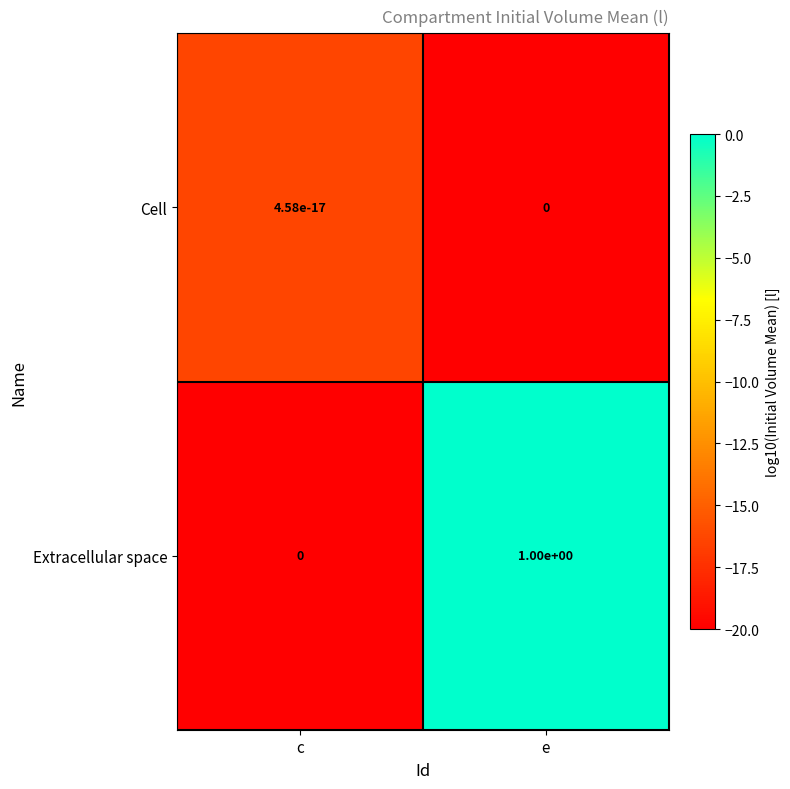

The Cell series shows 0.0 at c. True or false?

True